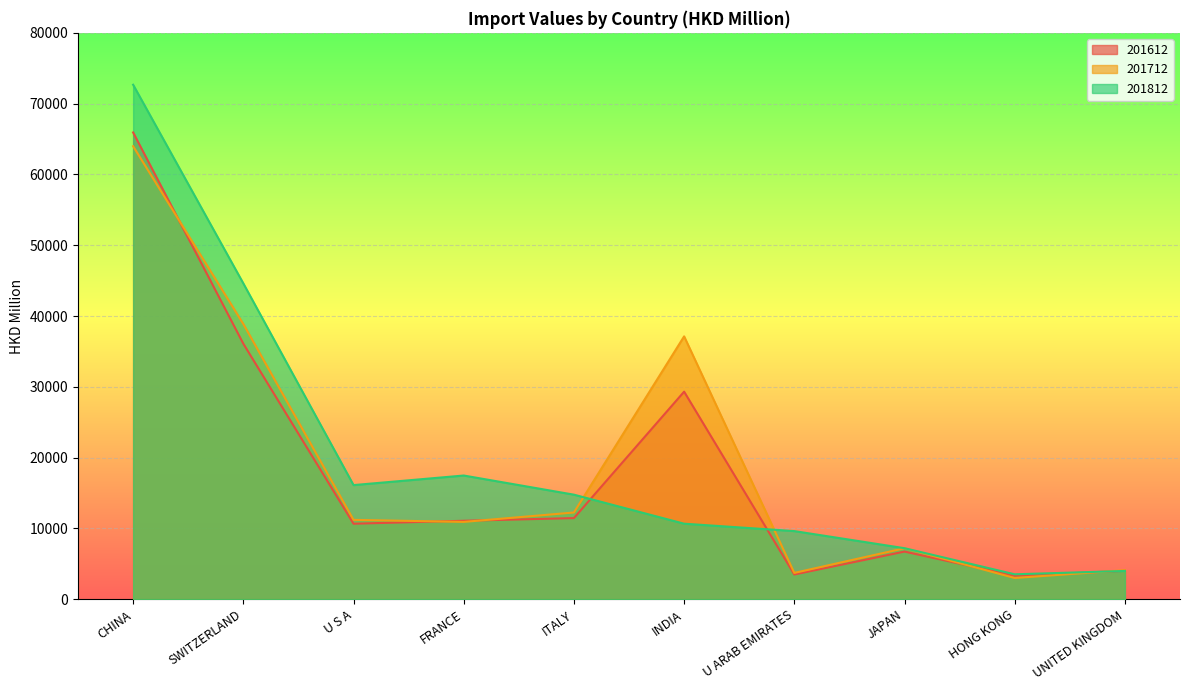

Rank the series by their maximum value, from highest to lowest.

201812, 201612, 201712